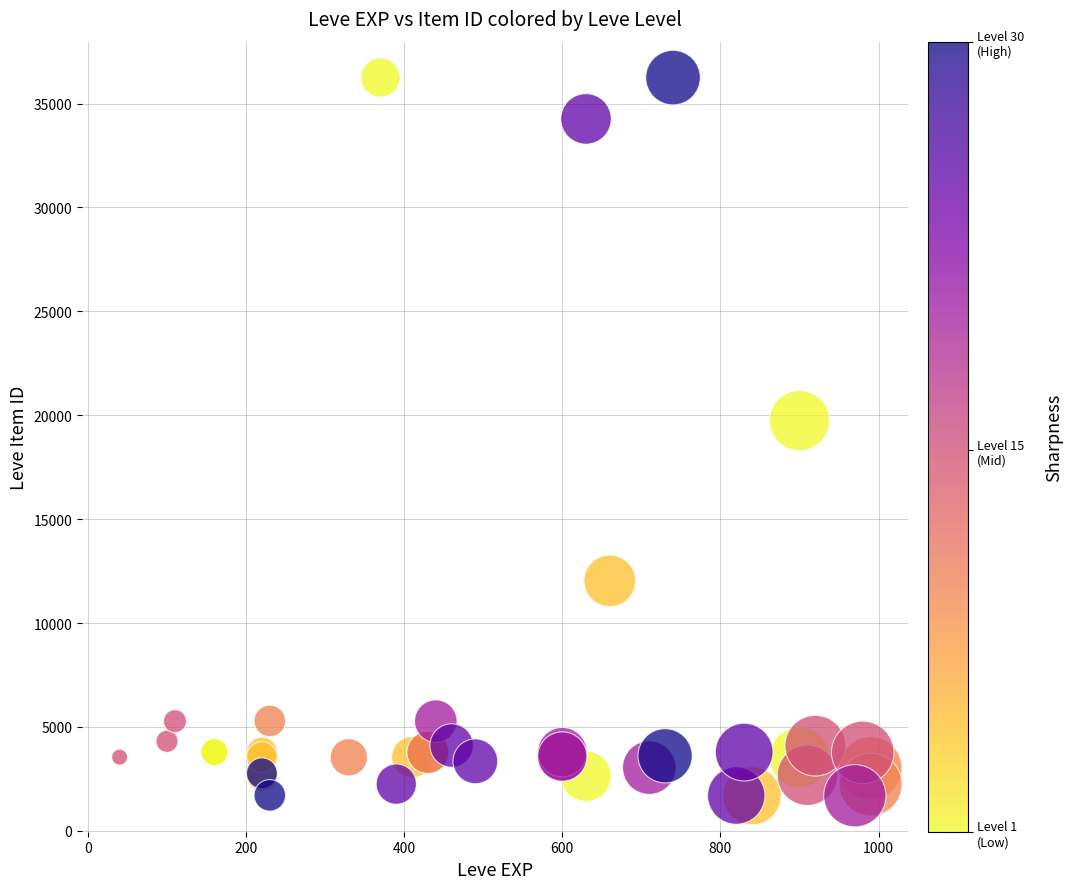

What Y value in the scatter plot is closest to 18967?

19744